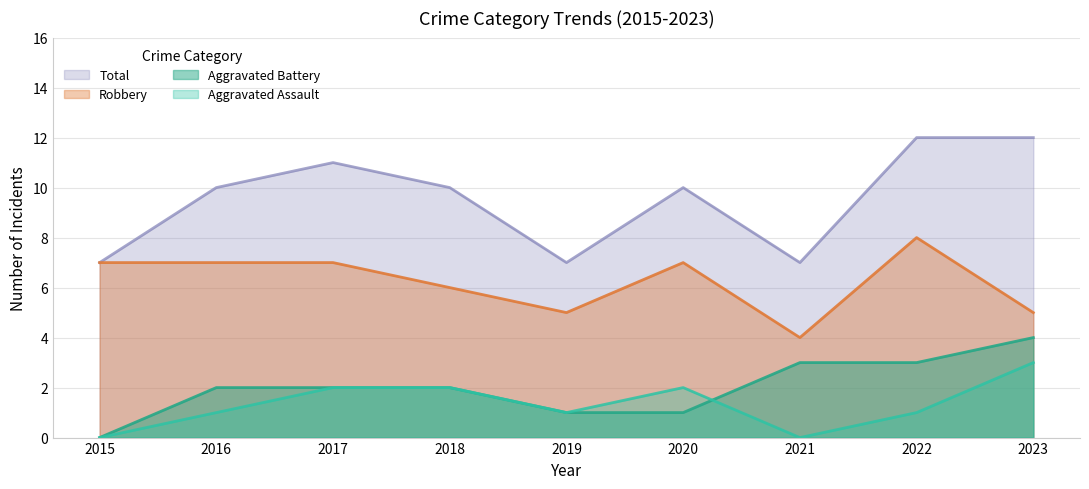

True or false: Robbery and Total cross at least once.

False